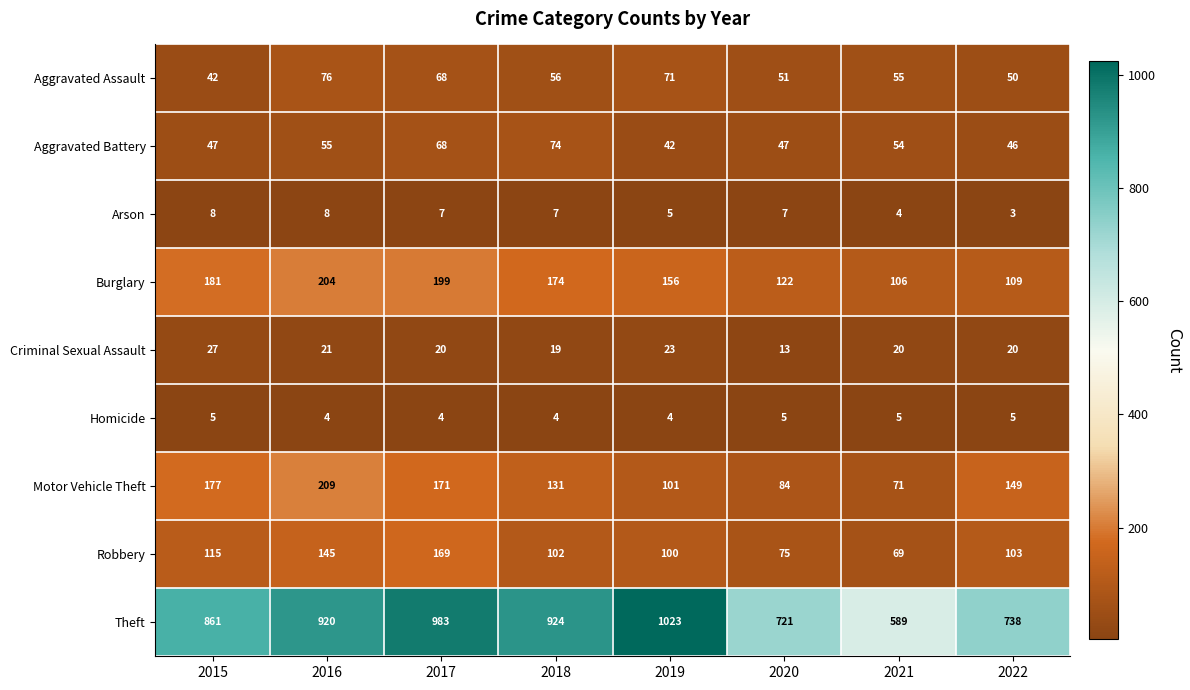

The Homicide series shows 5 at 2022. True or false?

True